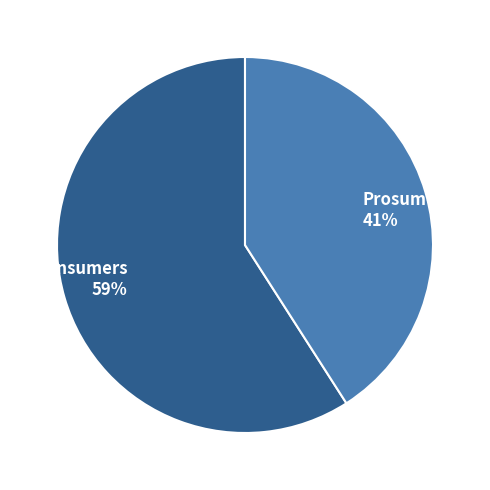

To the nearest percent, what percentage of the pie is Prosumers?

41%